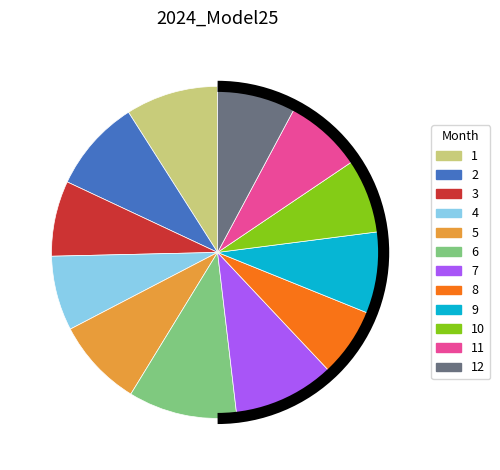

How many segments does this pie chart have?

12